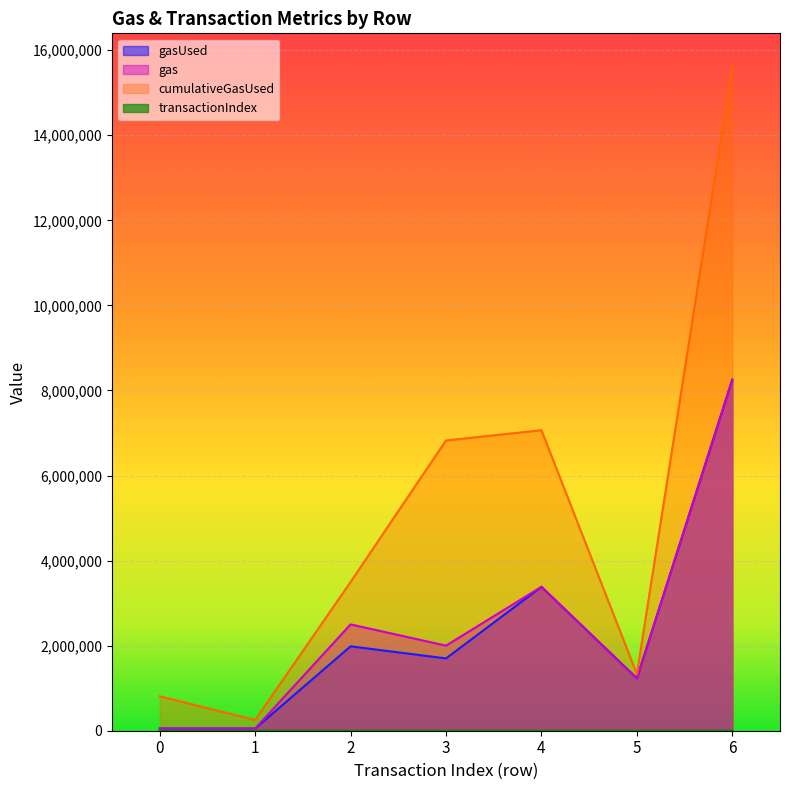

How many data points in transactionIndex are less than 44?

3